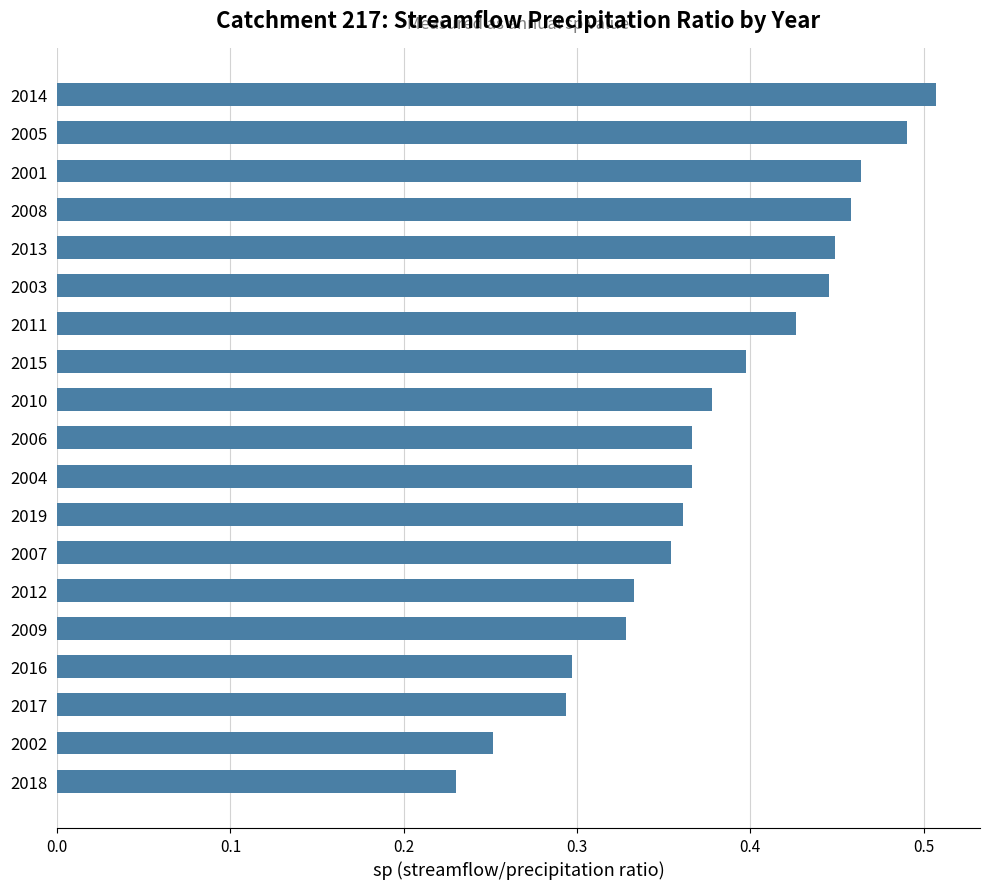

The value at 2016 is 0.2. True or false?

False